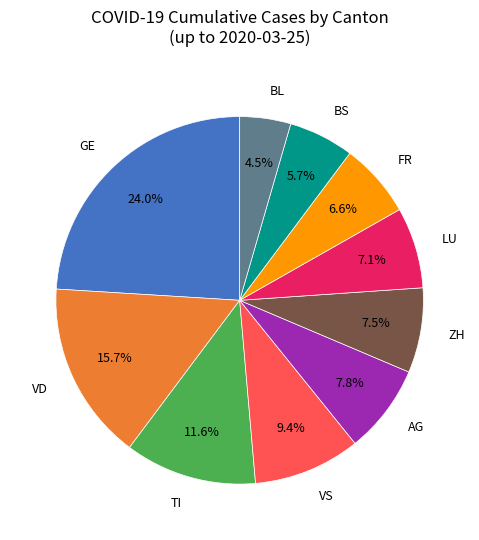

How many slices are in this pie chart?

10